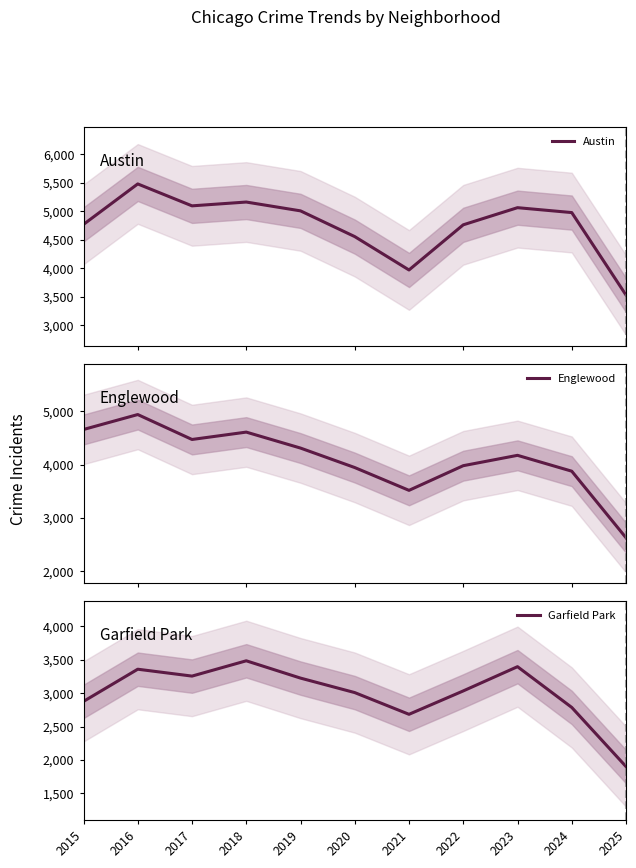

Reading left to right, extract all data points from this chart.

Austin: 4770	5481	5096	5163	5008	4556	3970	4763	5064	4978	3530
Englewood: 4658	4938	4471	4609	4310	3945	3518	3980	4174	3877	2630
Garfield Park: 2878	3360	3257	3486	3227	3010	2685	3035	3398	2788	1903